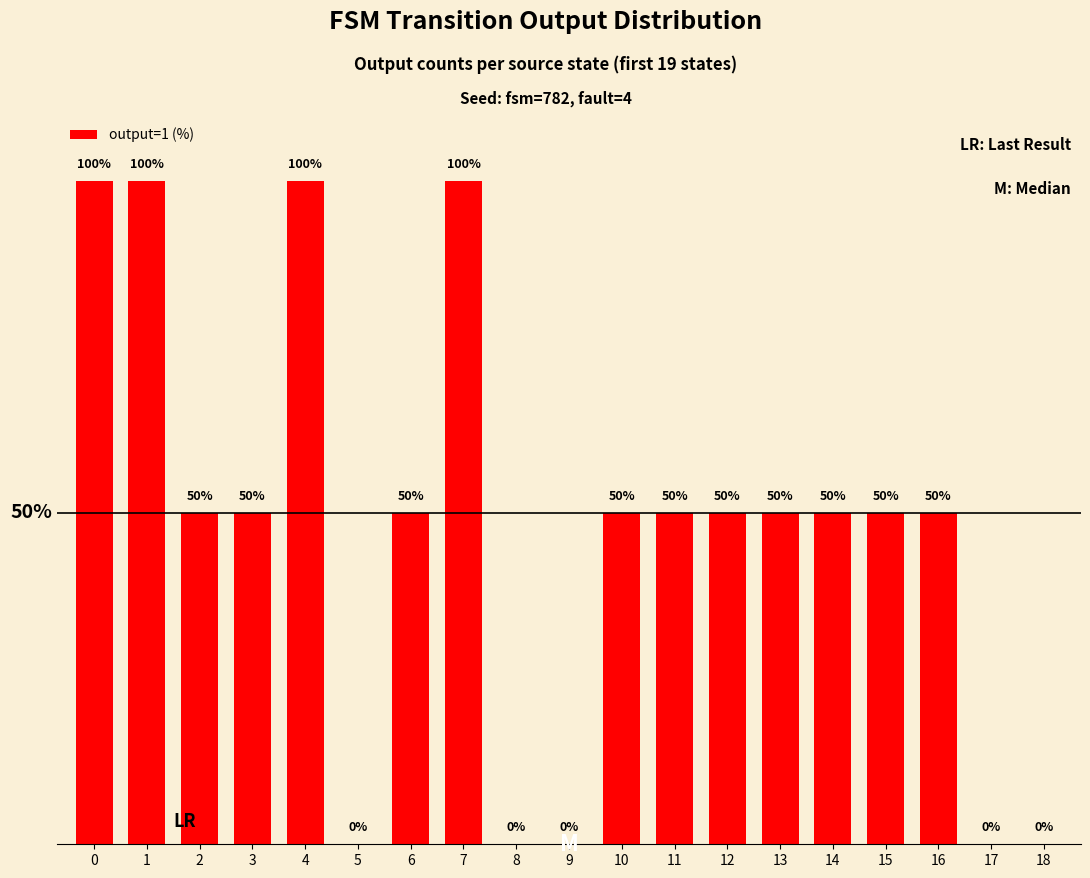

What is the ratio of the value at 0 to the value at 11?

2.0